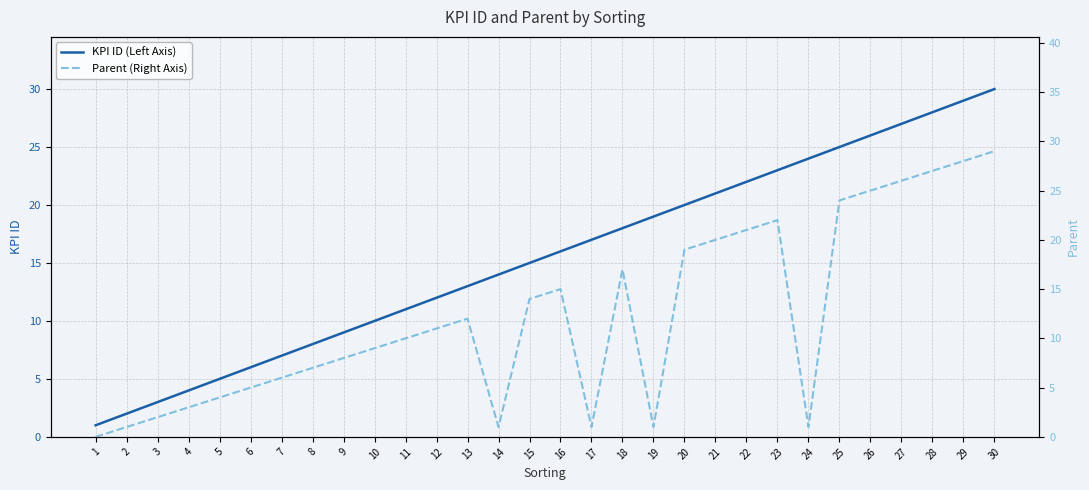

What is the maximum value for KPI ID (Left Axis)?

30